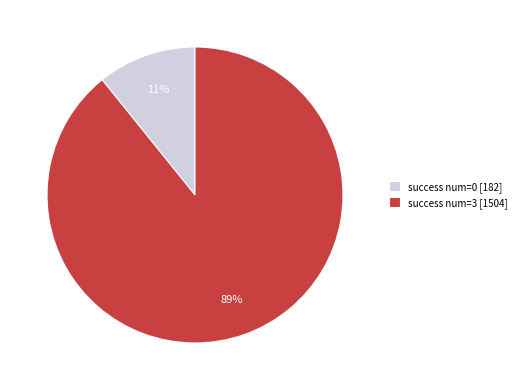

What is the majority slice?

success num=3 [1504]